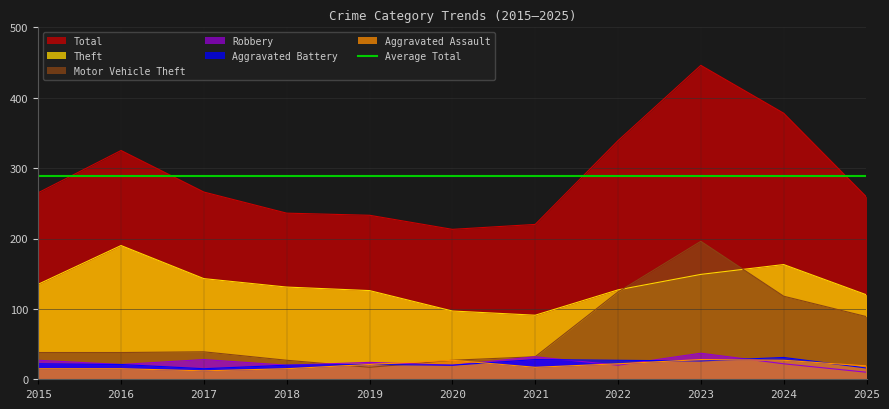

Where is the first local minimum for Motor Vehicle Theft?

2019